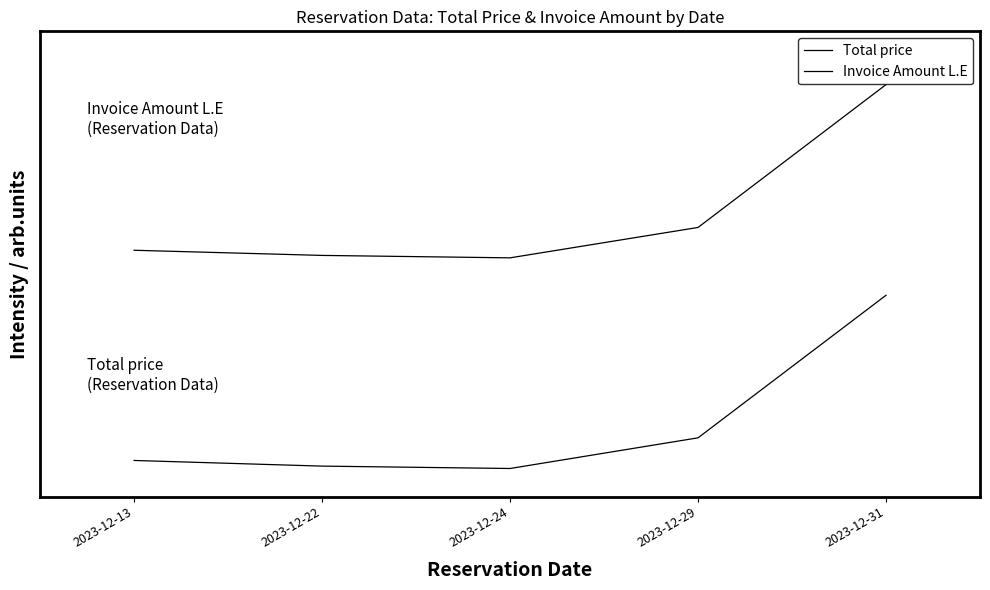

List the series in order of their overall mean, lowest first.

Total price, Invoice Amount L.E